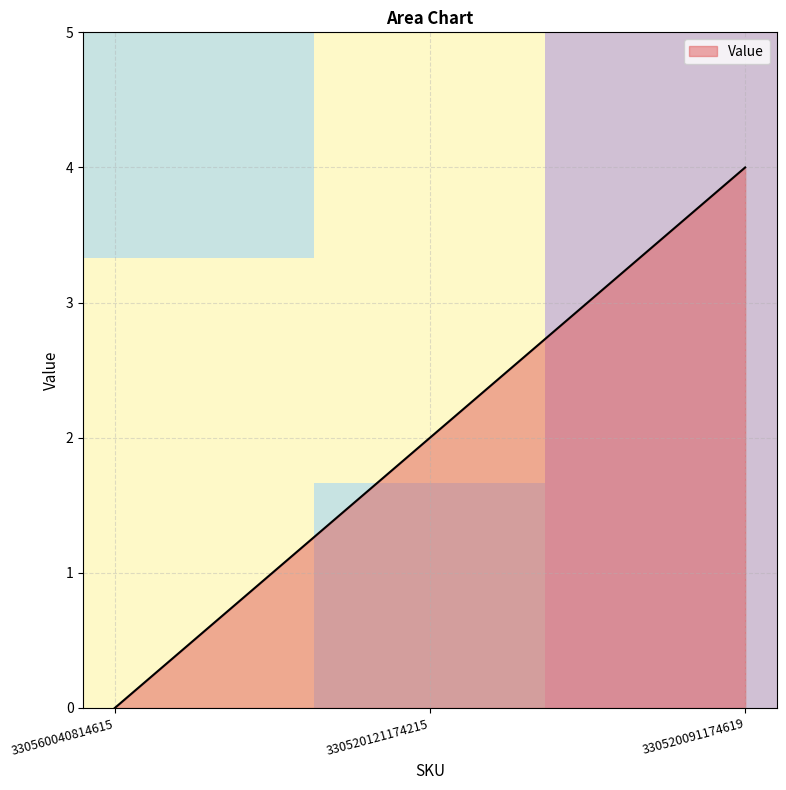

The value of Value at 330520091174619 is 6. True or false?

False